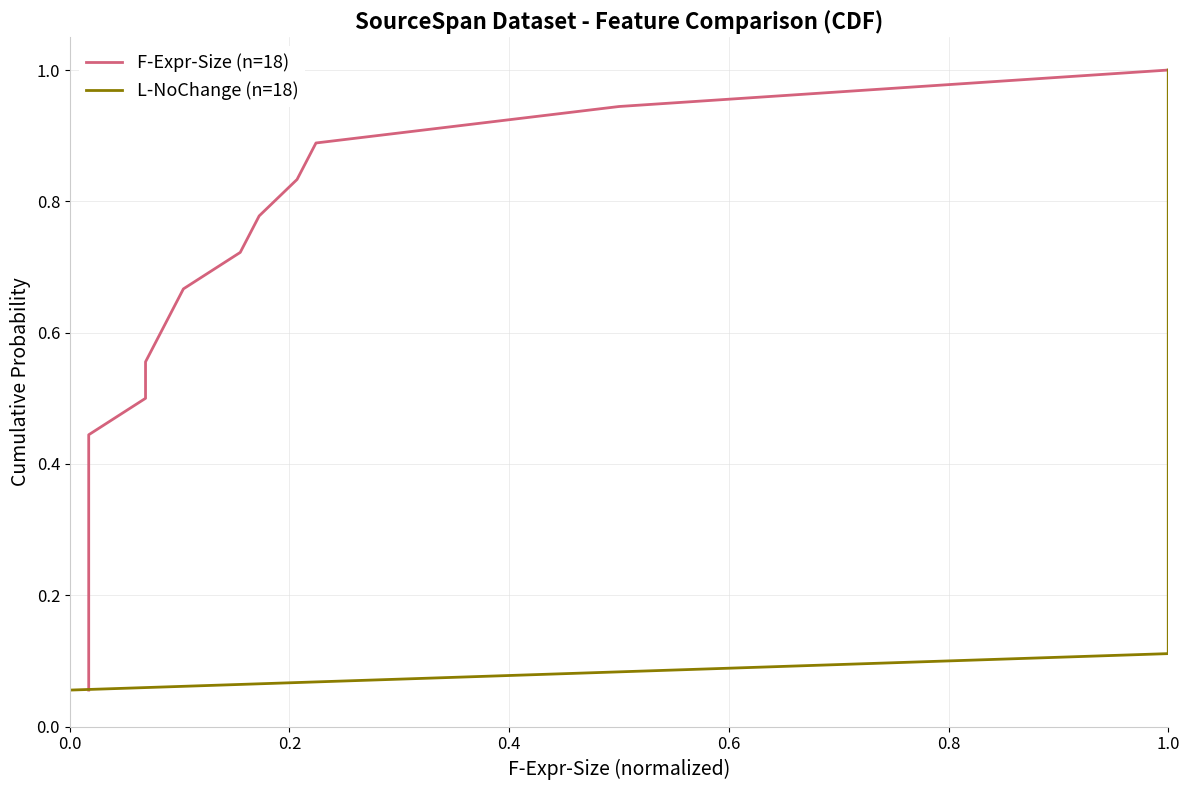

What are all the series names shown in the legend?

F-Expr-Size (n=18), L-NoChange (n=18)